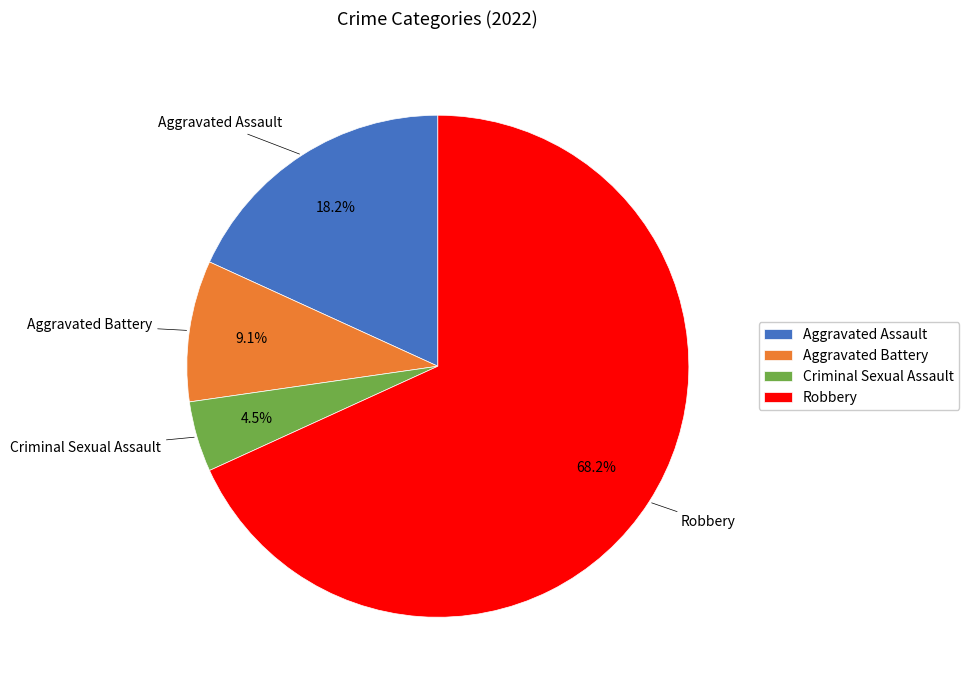

Is it true that Robbery is 58% of the pie?

False